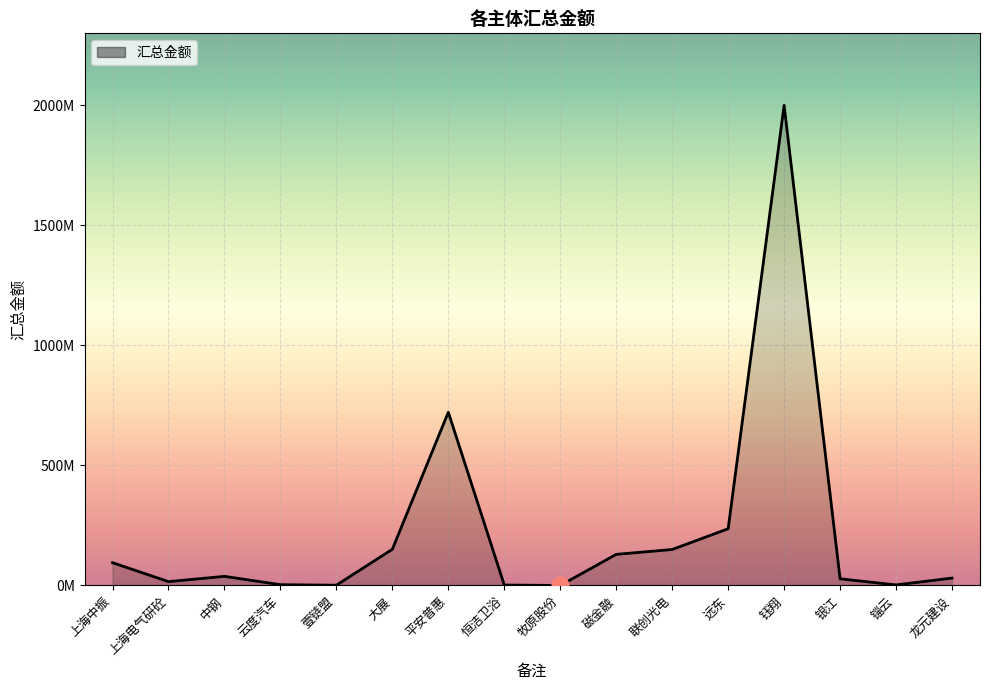

Read the value at 上海电气研砼.

16075571.4